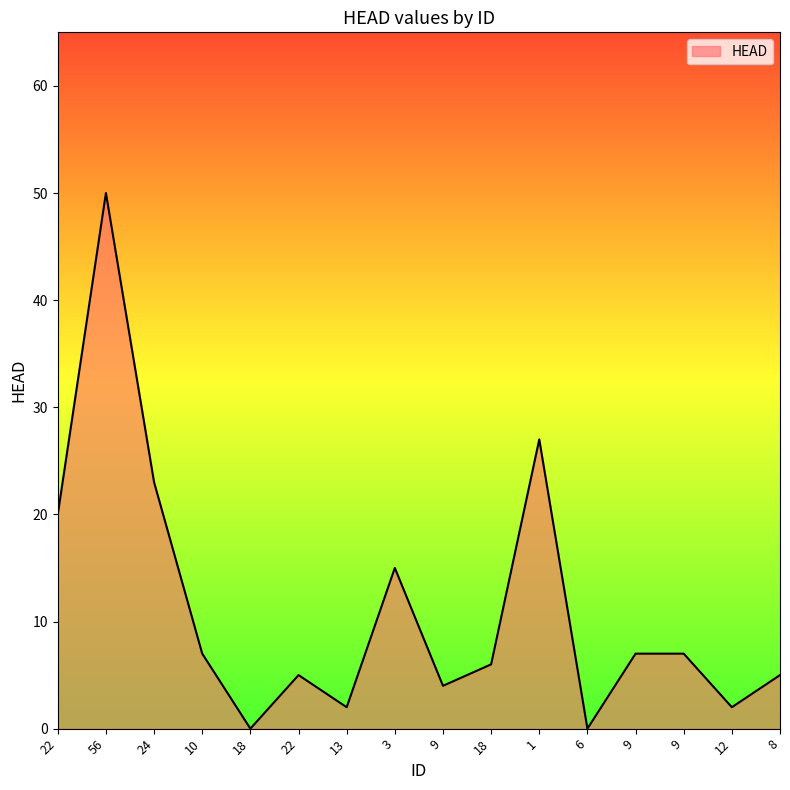

Does the chart display data point markers on the line(s)?

No